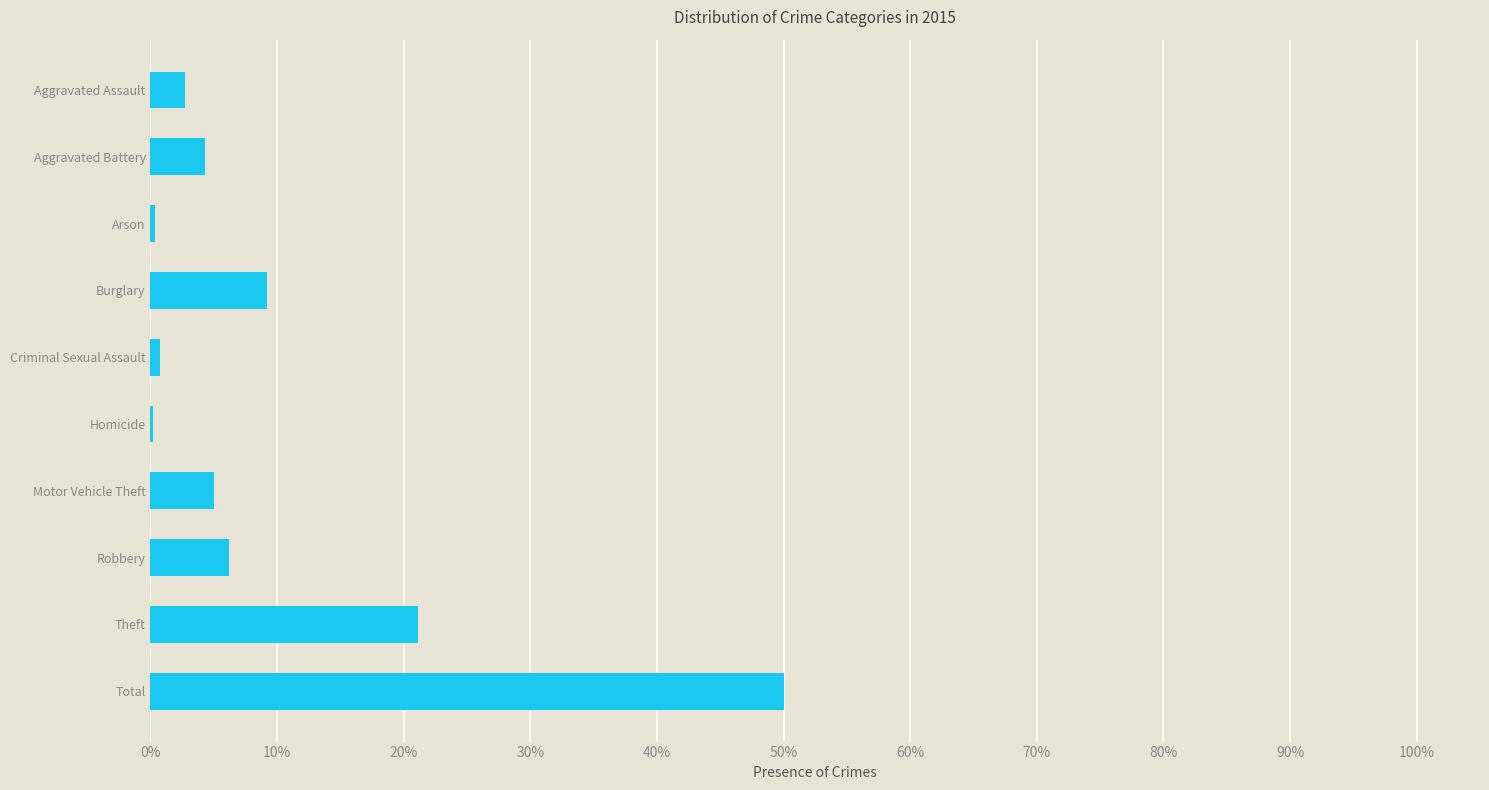

Is it true that the value at Total is 50.0?

True